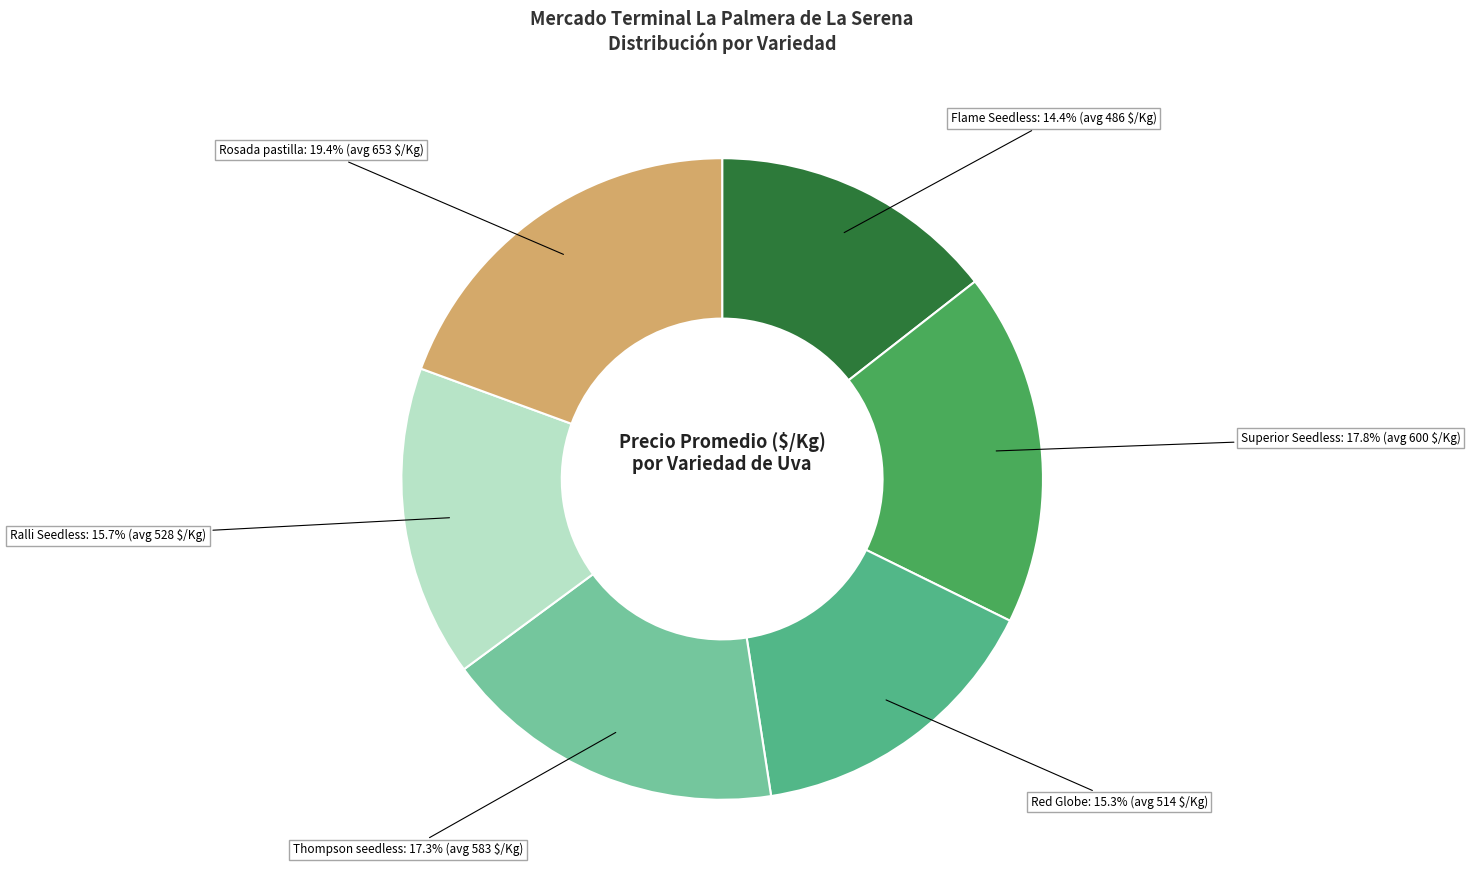

Does any single category account for the majority?

No